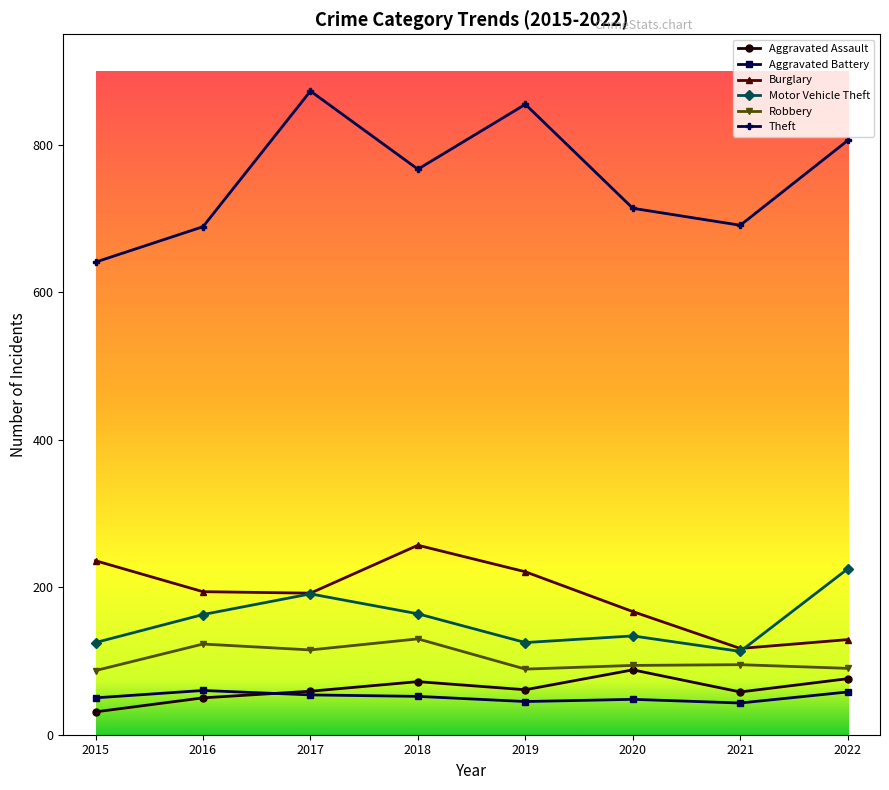

How many interior local valleys does the Theft series have?

2